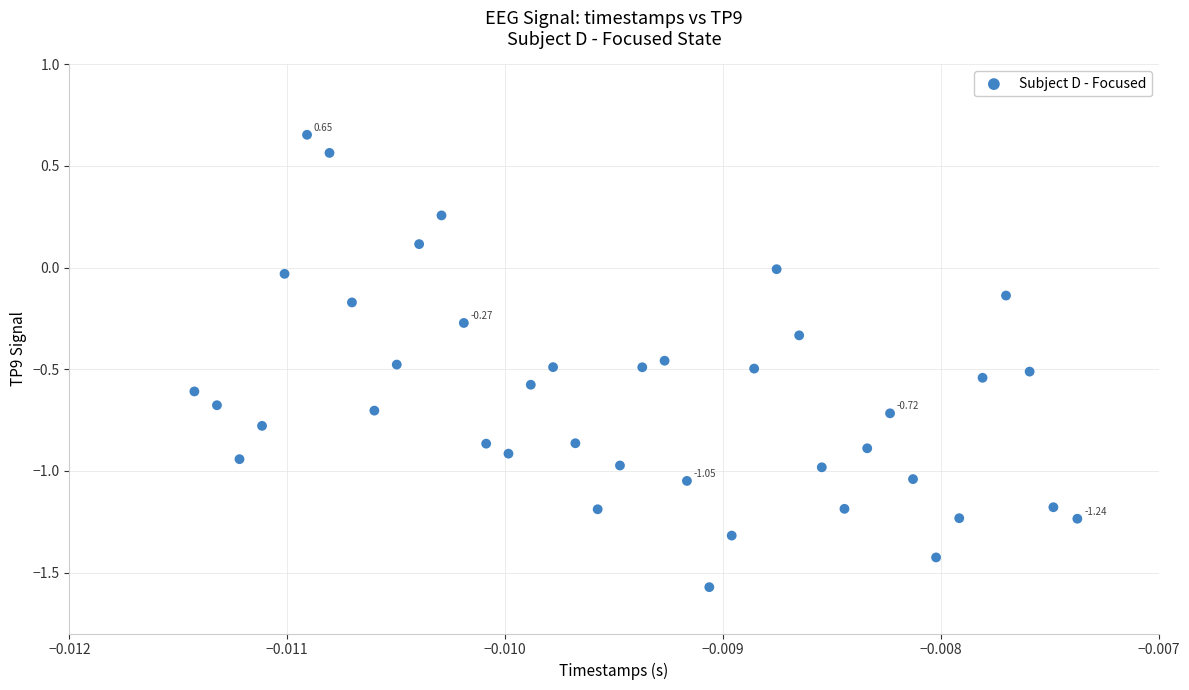

What is the range of Y values (max minus min)?

2.2